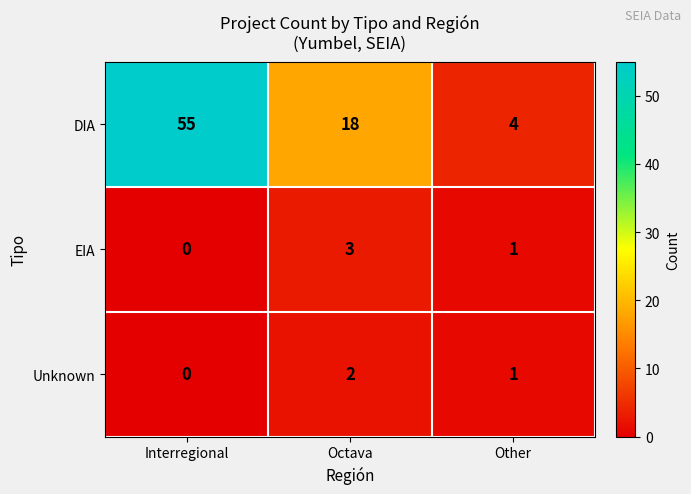

Rank the series by their maximum value, from highest to lowest.

DIA, EIA, Unknown